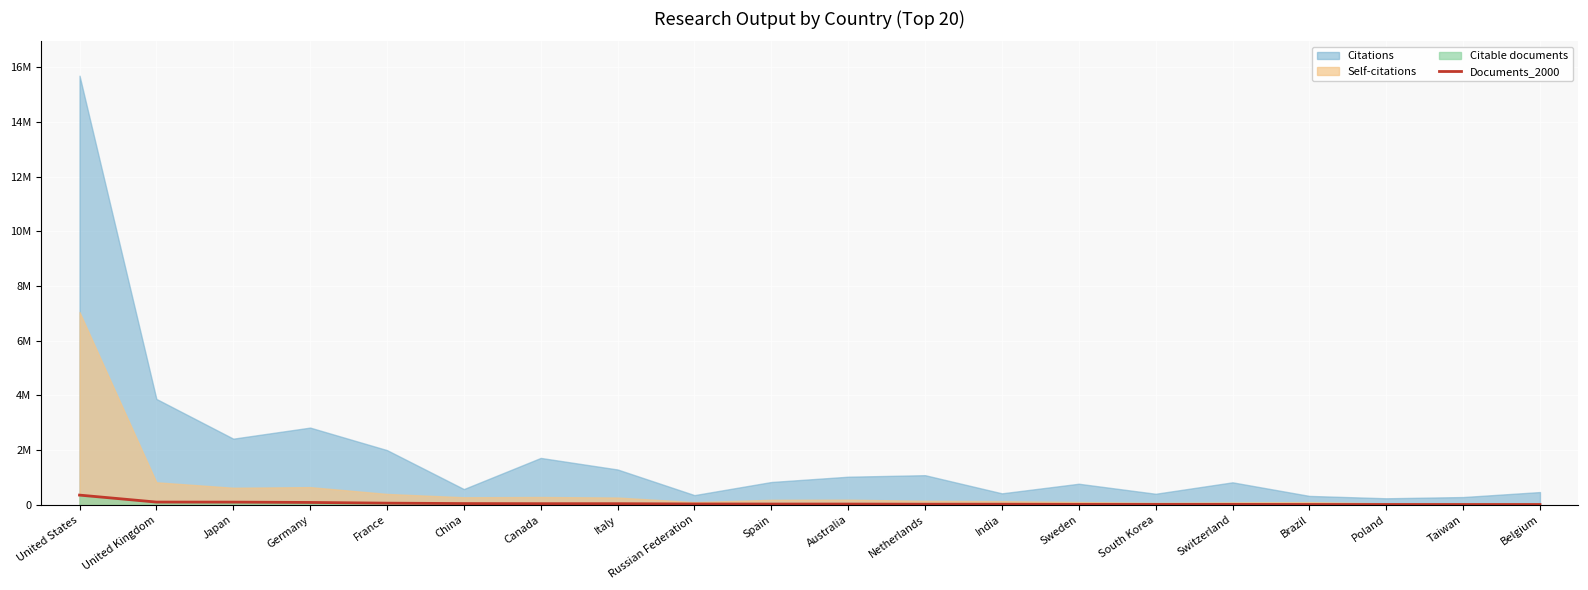

Reading left to right, what are all the values shown in this chart?

357189	102464	100628	88448	63075	47840	43603	43397	33174	30269	29586	25144	24714	19267	18095	18069	14871	14153	13416	13250